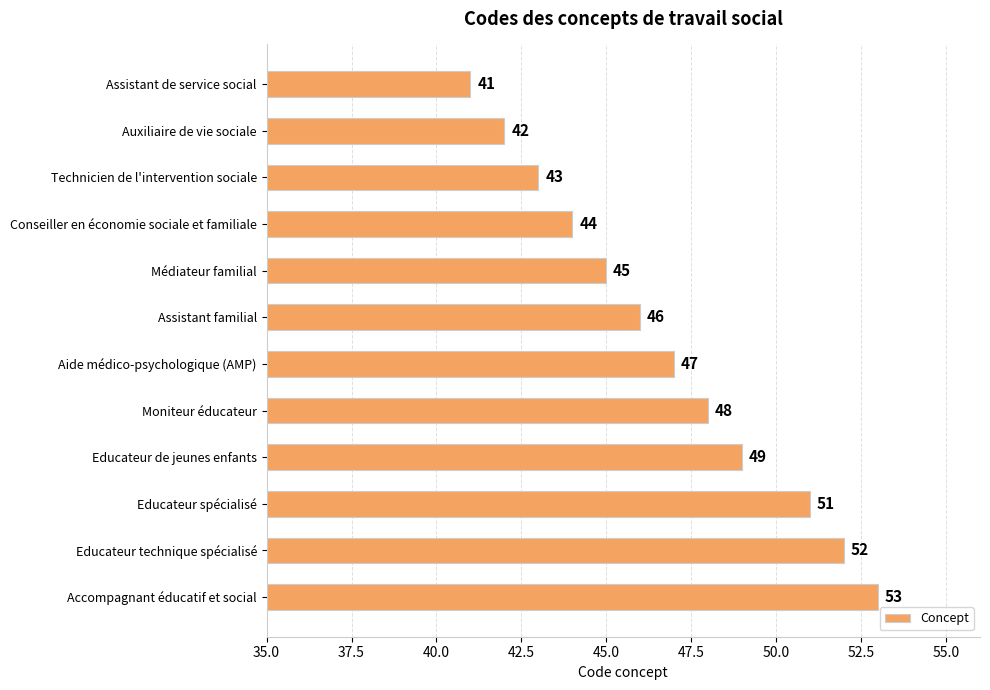

Approximately how many times larger is the value at Accompagnant éducatif et social compared to Educateur technique spécialisé?

1.0